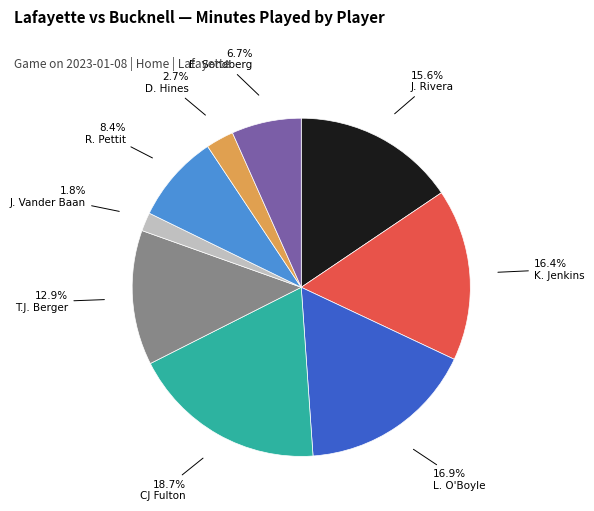

Does any single category account for the majority?

No